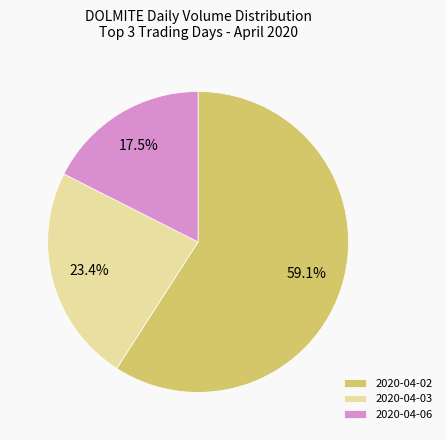

Which category has the smallest portion of the pie?

2020-04-06